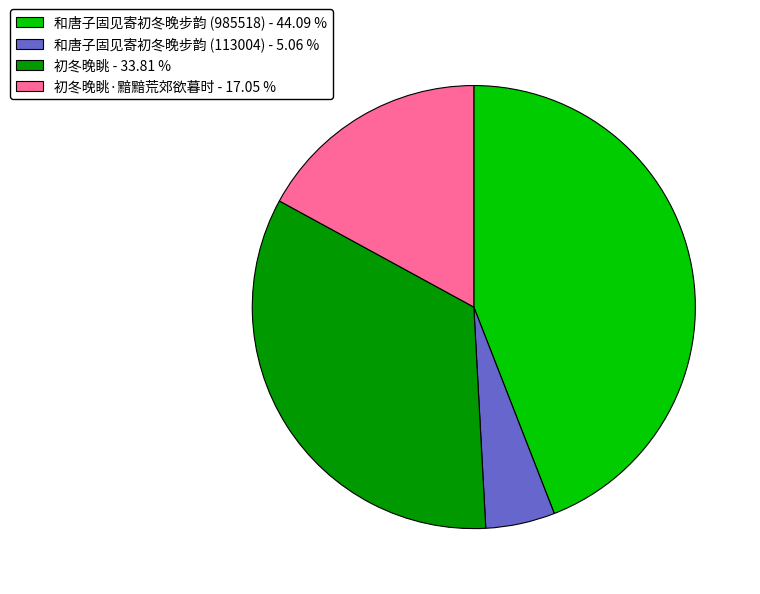

Which has a higher value, 初冬晚眺·黯黯荒郊欲暮时 - 17.05 % or 和唐子固见寄初冬晚步韵 (985518) - 44.09 %?

和唐子固见寄初冬晚步韵 (985518) - 44.09 %